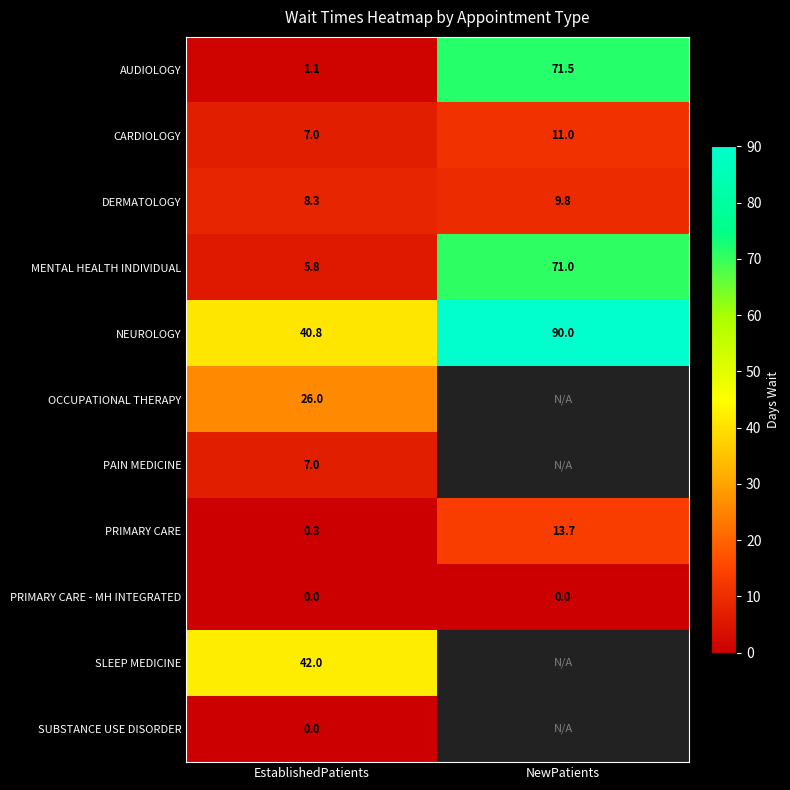

The value of DERMATOLOGY at EstablishedPatients is 3.9. True or false?

False